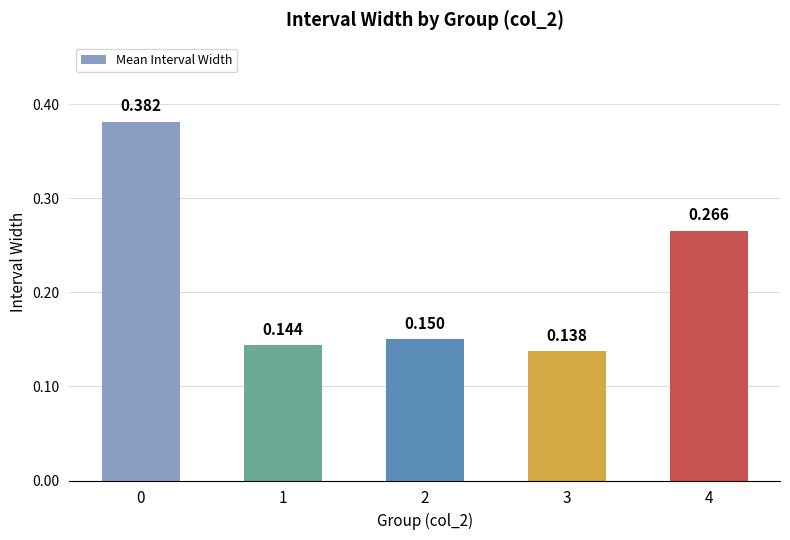

List the labels in order of value, smallest first.

3, 1, 2, 4, 0